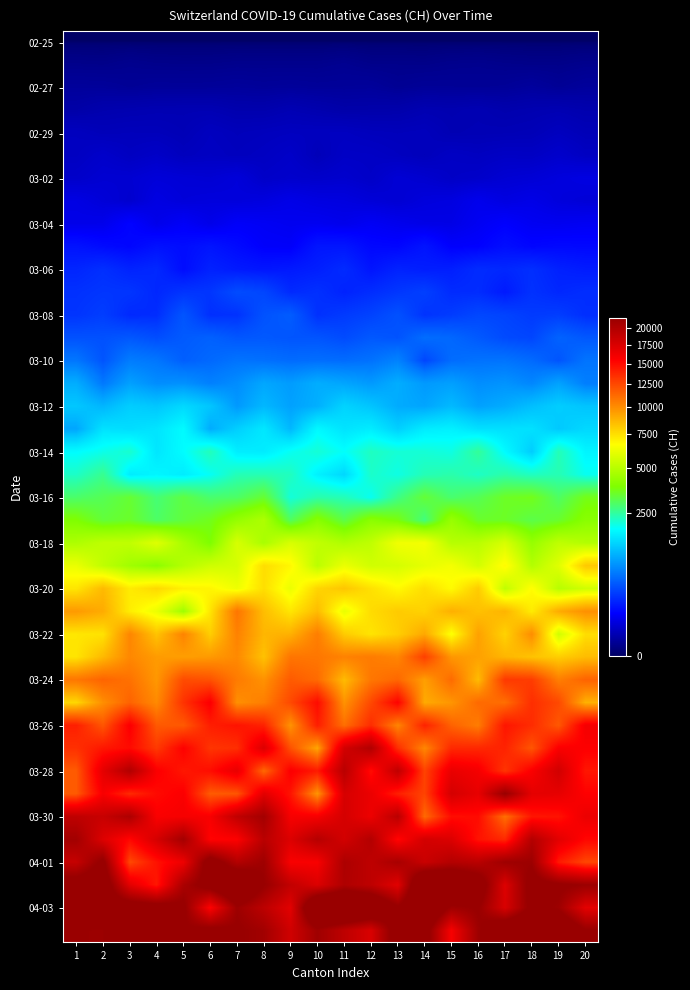

What is the total value across all series at 7?

265690.4